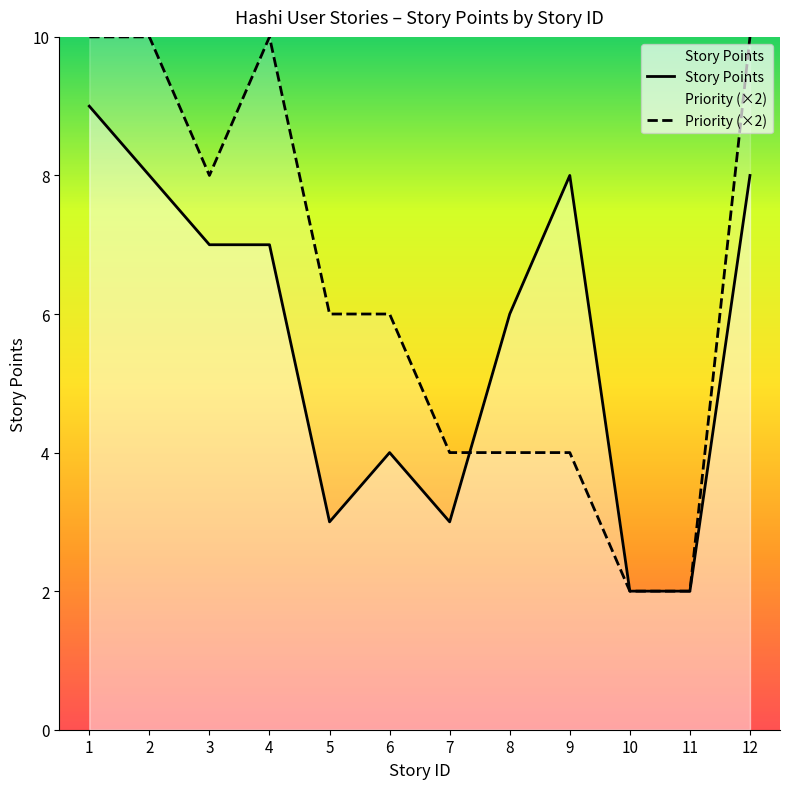

Count the number of categories in the chart.

12